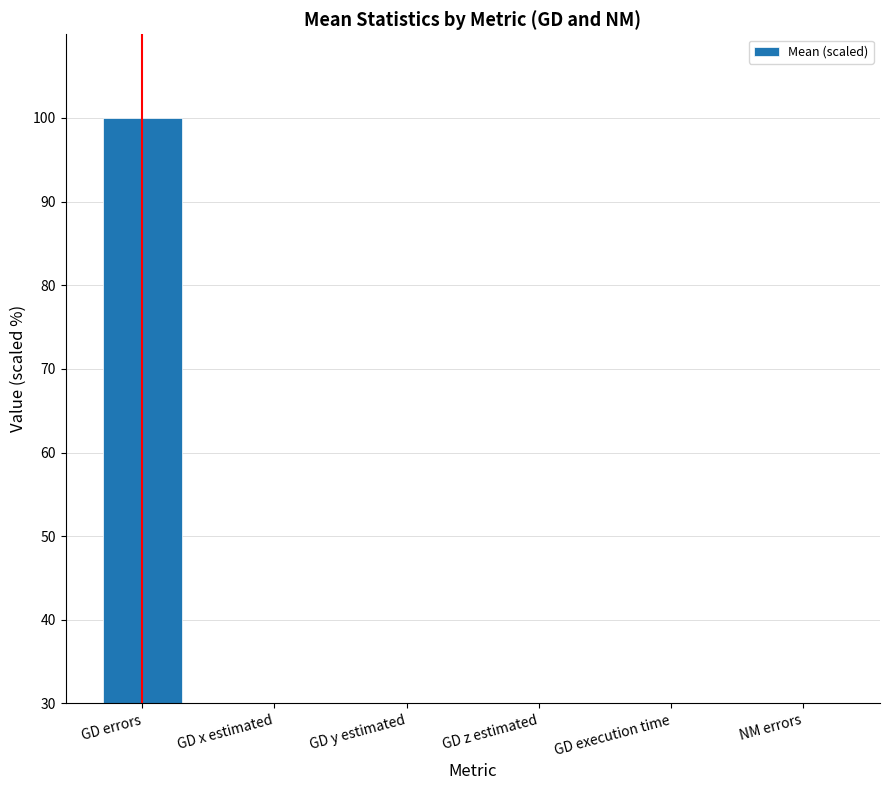

True or false: the data shows 0.0 at NM errors.

True